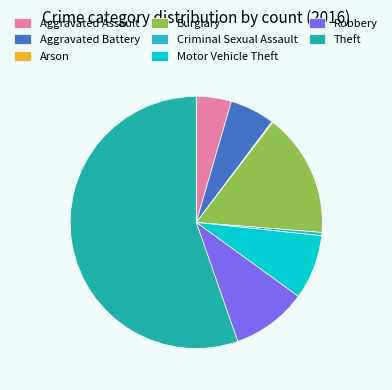

Does Burglary account for over 50% of the chart?

No